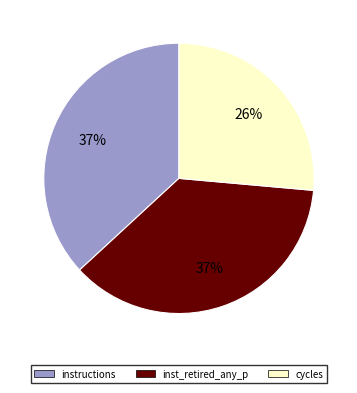

To the nearest percent, what portion does inst_retired_any_p represent?

37%